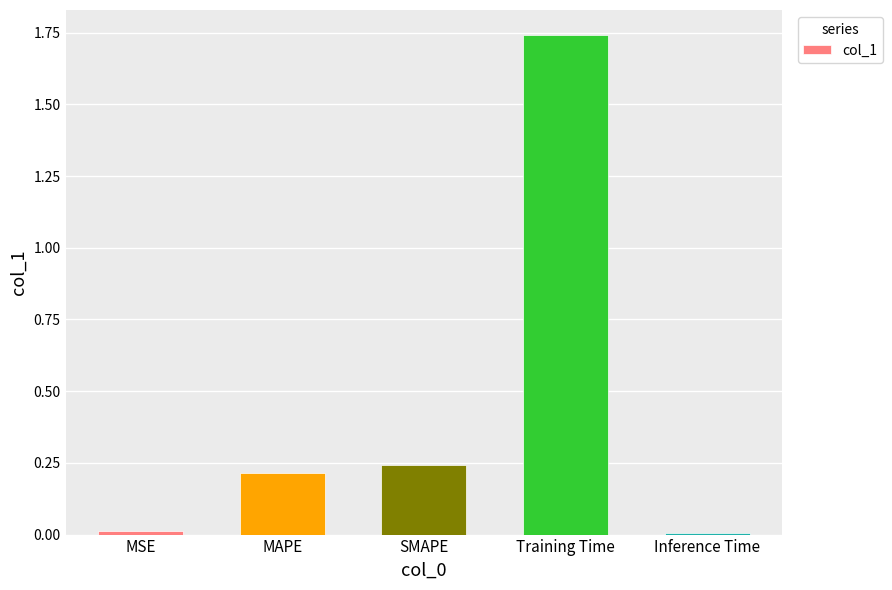

Which has a higher value, MAPE or Training Time?

Training Time